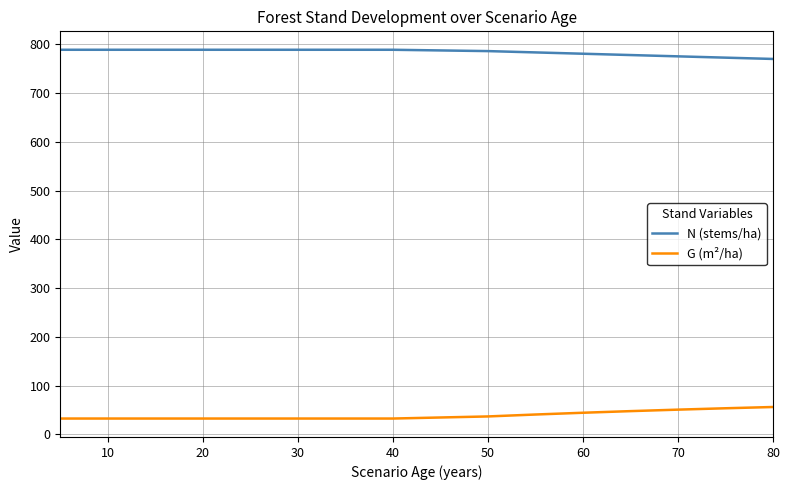

What is the greatest value displayed?

788.7